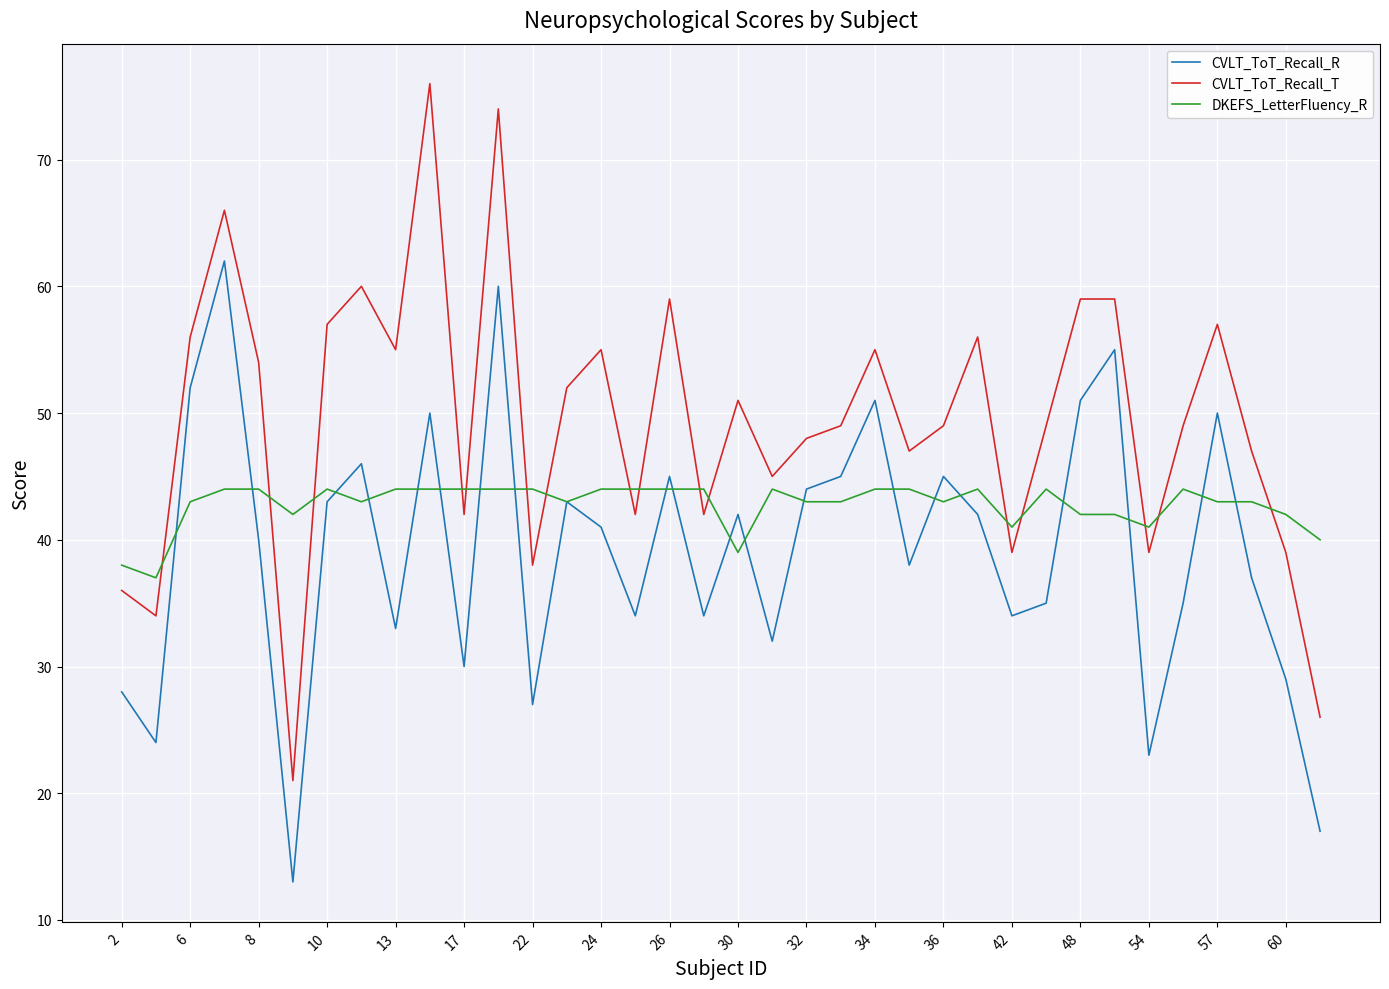

Which series has the widest spread of values?

CVLT_ToT_Recall_T